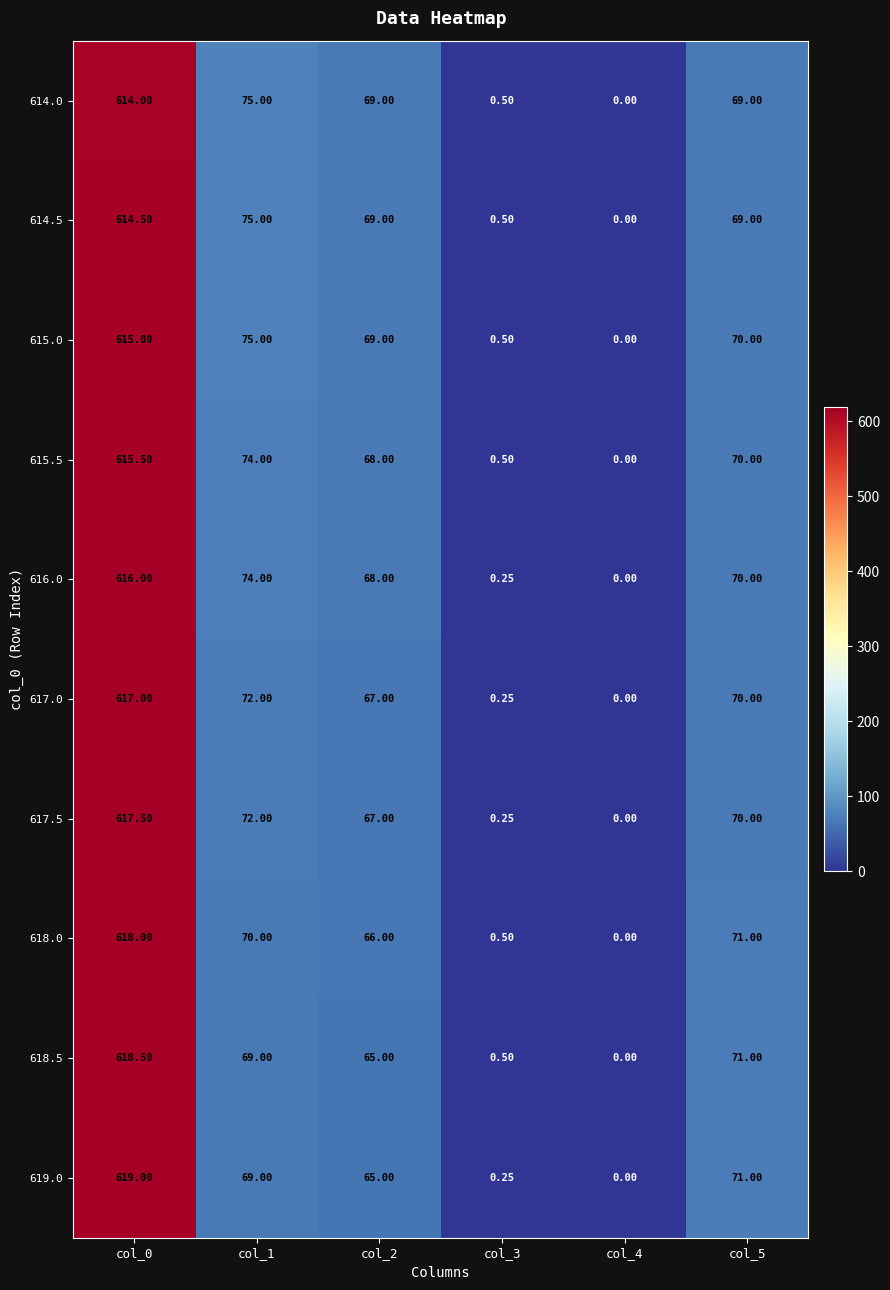

How many values in 618.5 are above zero?

5